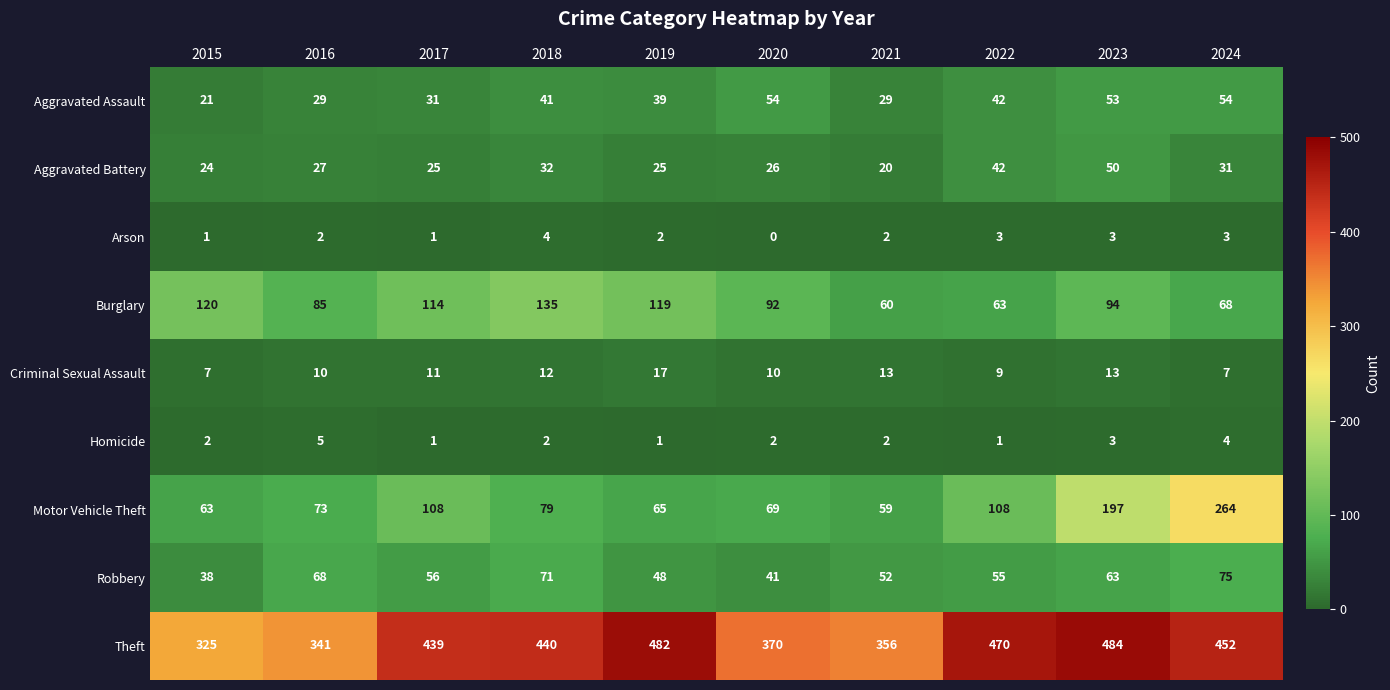

Where does the Motor Vehicle Theft series first go above 79?

2017